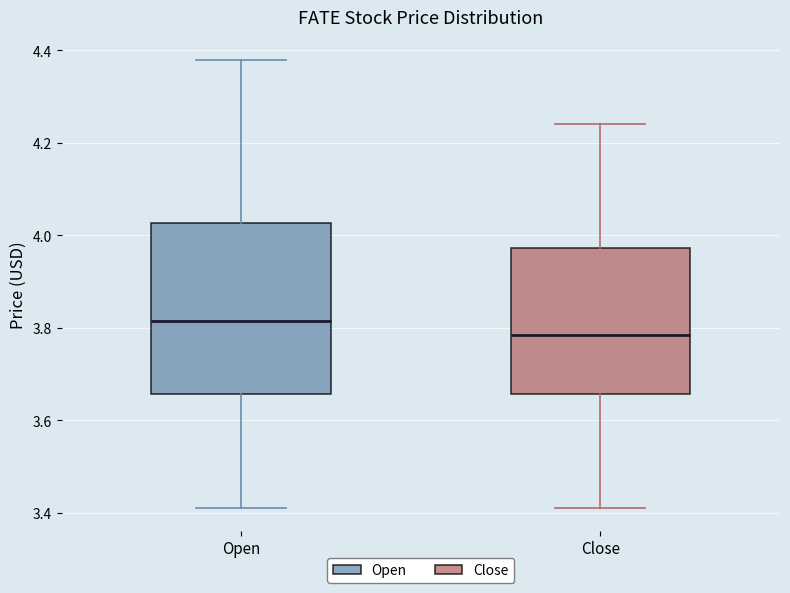

Reading left to right, transcribe this box plot: for each box, give where its median line is, the range the box spans, and where its two whiskers end, as read against the y-axis. The values are not printed on the chart, so give them approximately, as read against the axis.

Open: median 3.82, box 3.66 to 4.02, whiskers 3.42 to 4.38
Close: median 3.78, box 3.66 to 3.98, whiskers 3.42 to 4.24